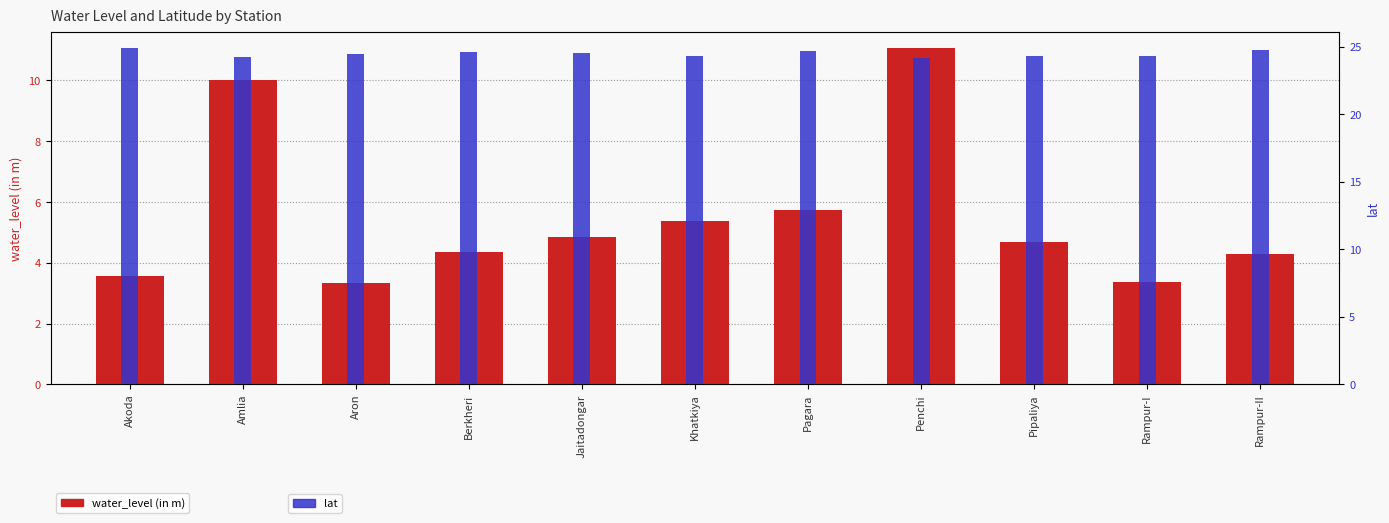

At Pipaliya, list the series in order from smallest to largest.

water_level (in m), lat